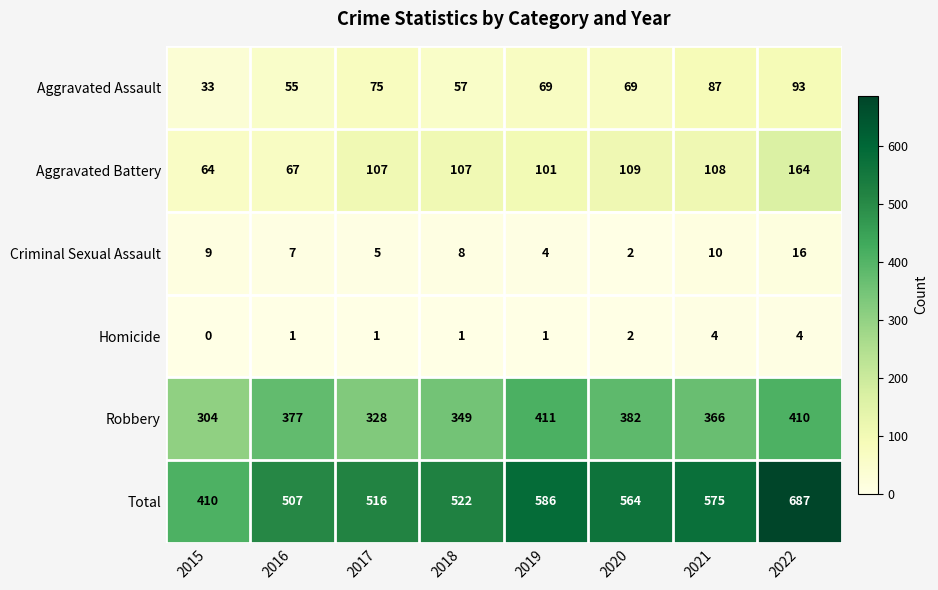

What is the difference between the highest and lowest values at 2019?

585